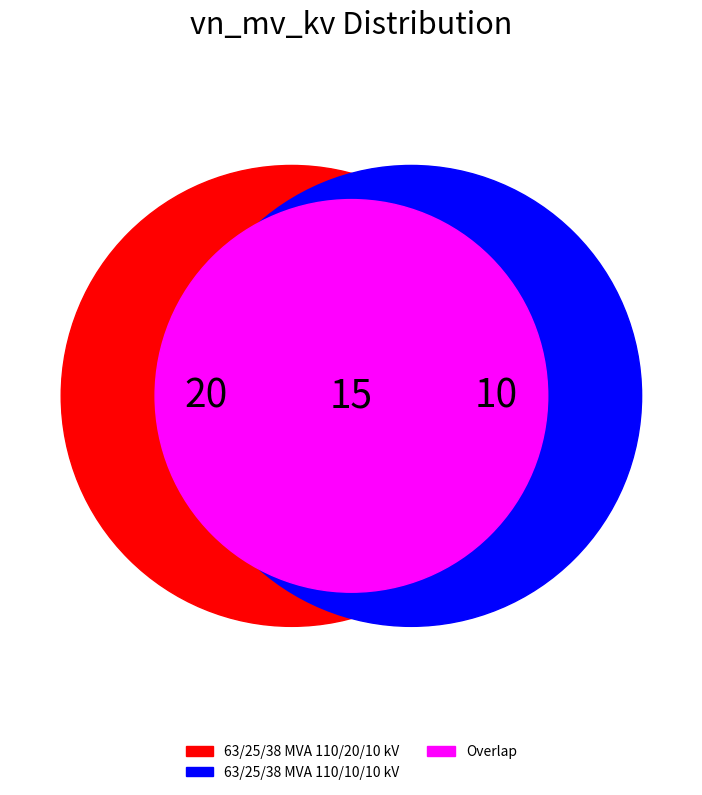

Rank the categories by value from highest to lowest.

63/25/38 MVA 110/20/10 kV, 63/25/38 MVA 110/10/10 kV